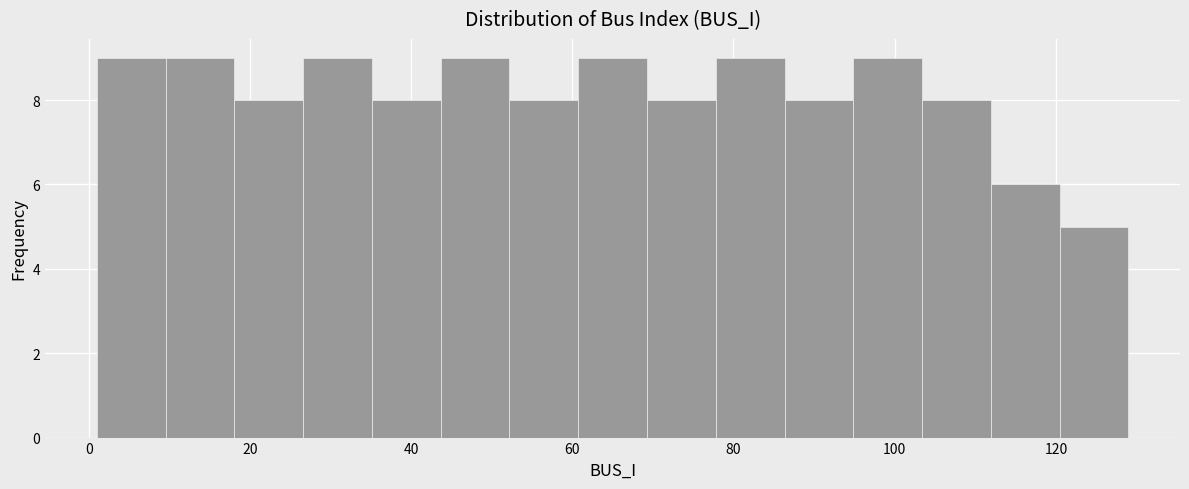

How tall is the bar that spans 94 to 104 on the x-axis? Neither the bar edges nor the heights are printed on the chart, so give them approximately, as read against the axes.

9